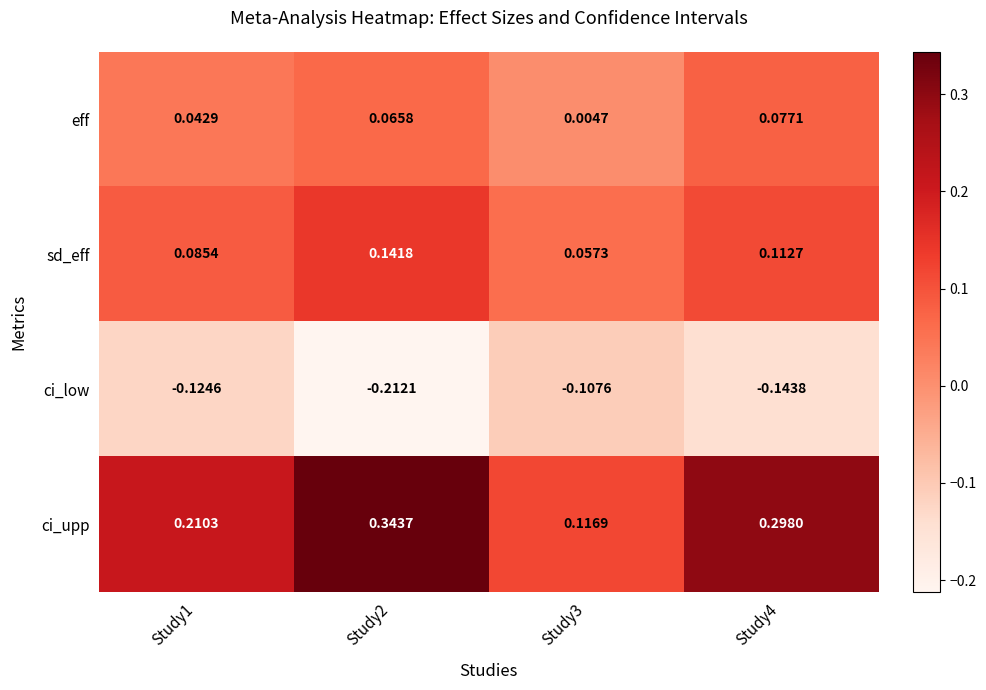

Which series has the largest total across all categories?

ci_upp